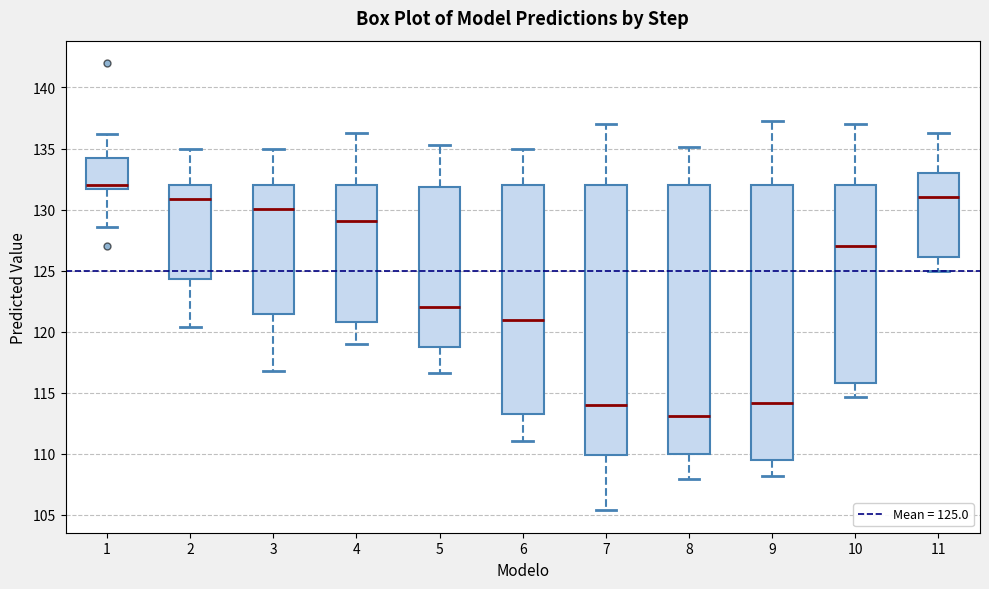

Which box's median line is the highest?

1